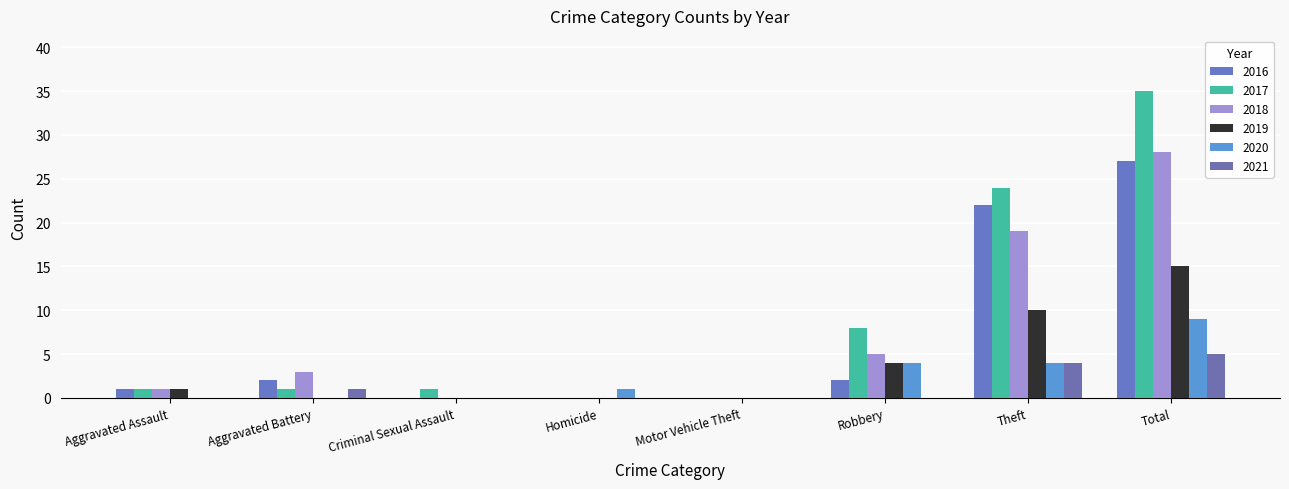

At which label is 2016 closest to 13?

Theft